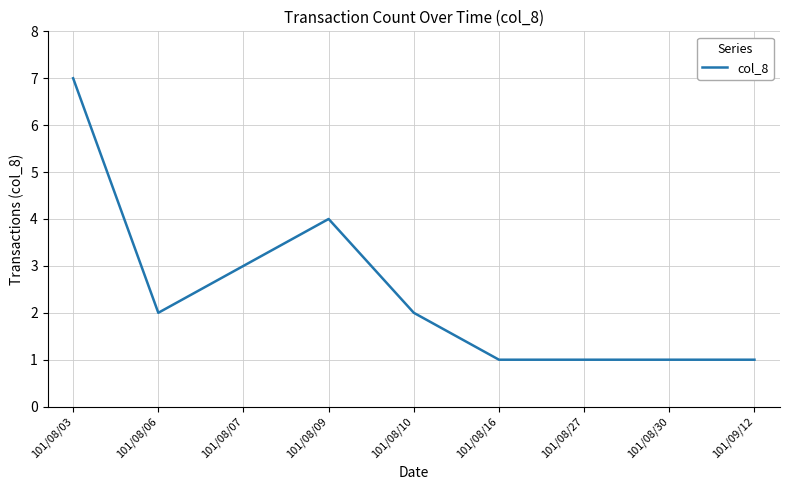

The chart shows a value of 0 at 101/09/12. True or false?

False